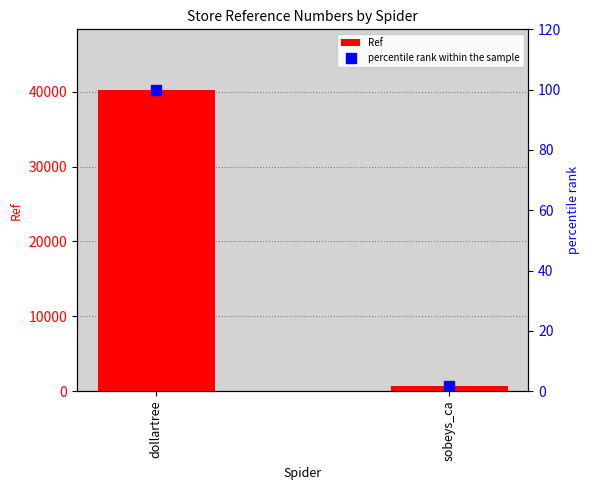

At how many categories does at least one series exceed 19675?

1